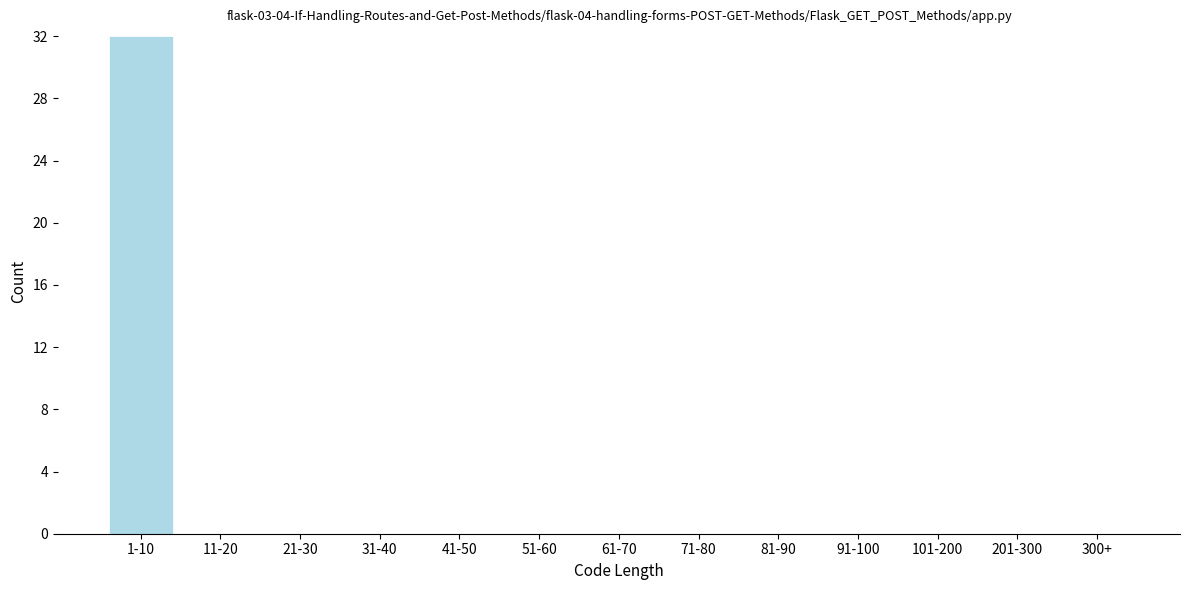

Reading right to left, transcribe all the data shown in this chart.

300+=0	201-300=0	101-200=0	91-100=0	81-90=0	71-80=0	61-70=0	51-60=0	41-50=0	31-40=0	21-30=0	11-20=0	1-10=32